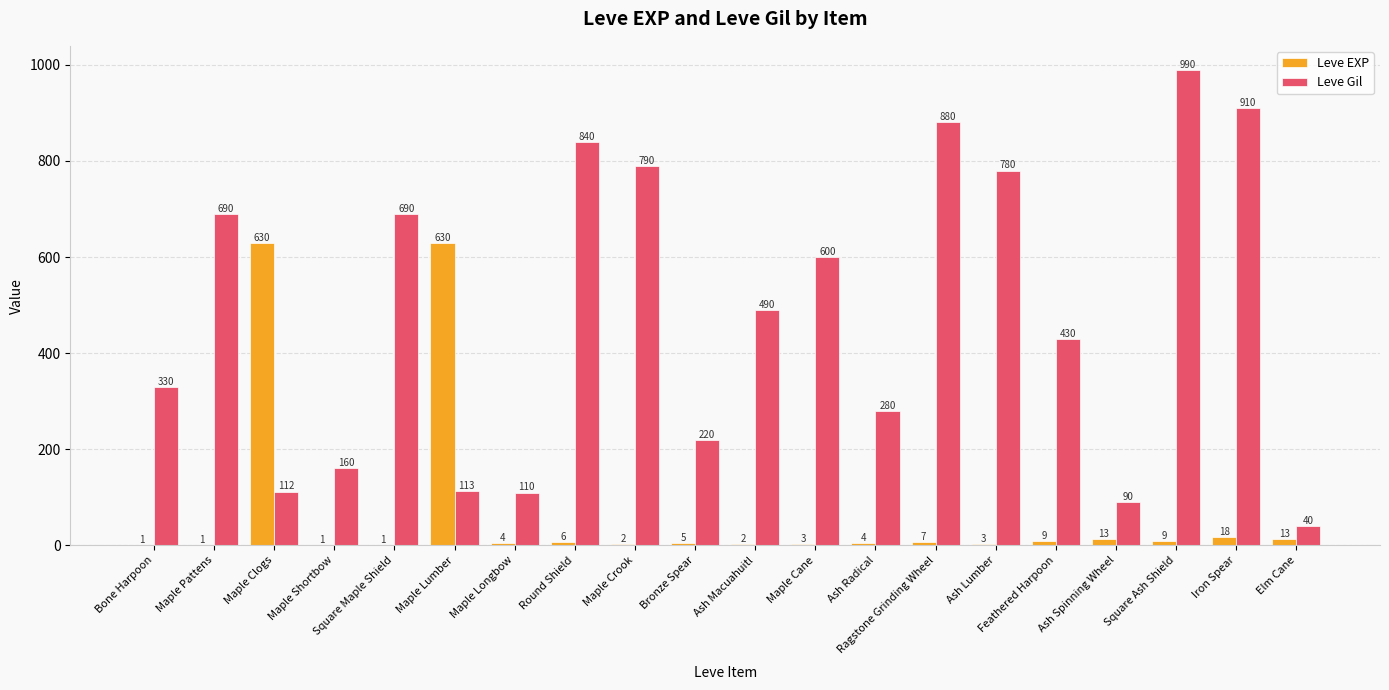

At which label does Leve EXP first exceed 5?

Maple Clogs